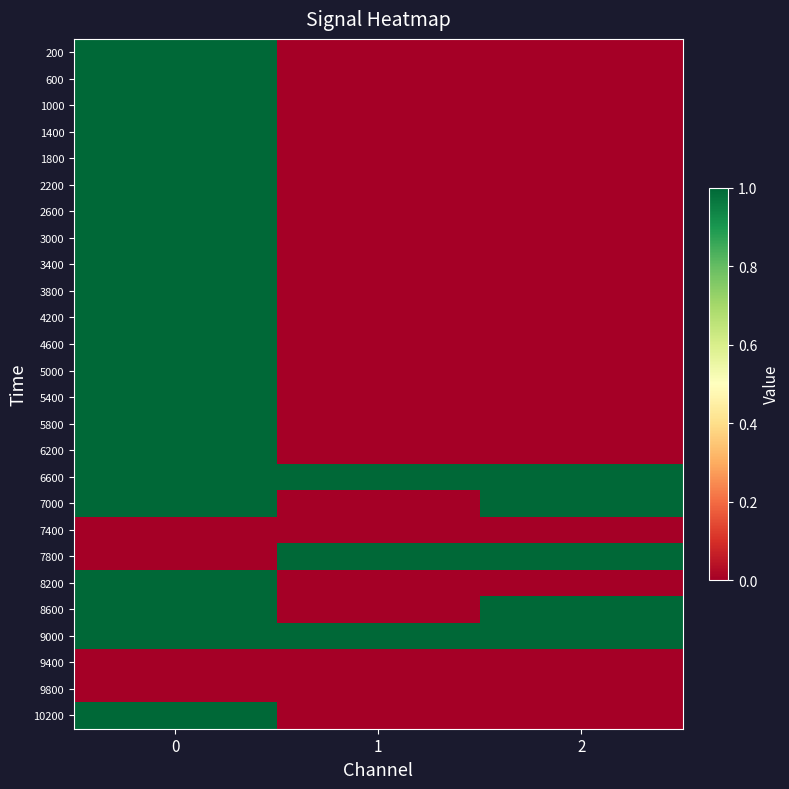

Reading left to right, list all the values displayed in this chart.

200: 0=1	1=0	2=0
600: 0=1	1=0	2=0
1000: 0=1	1=0	2=0
1400: 0=1	1=0	2=0
1800: 0=1	1=0	2=0
2200: 0=1	1=0	2=0
2600: 0=1	1=0	2=0
3000: 0=1	1=0	2=0
3400: 0=1	1=0	2=0
3800: 0=1	1=0	2=0
4200: 0=1	1=0	2=0
4600: 0=1	1=0	2=0
5000: 0=1	1=0	2=0
5400: 0=1	1=0	2=0
5800: 0=1	1=0	2=0
6200: 0=1	1=0	2=0
6600: 0=1	1=1	2=1
7000: 0=1	1=0	2=1
7400: 0=0	1=0	2=0
7800: 0=0	1=1	2=1
8200: 0=1	1=0	2=0
8600: 0=1	1=0	2=1
9000: 0=1	1=1	2=1
9400: 0=0	1=0	2=0
9800: 0=0	1=0	2=0
10200: 0=1	1=0	2=0